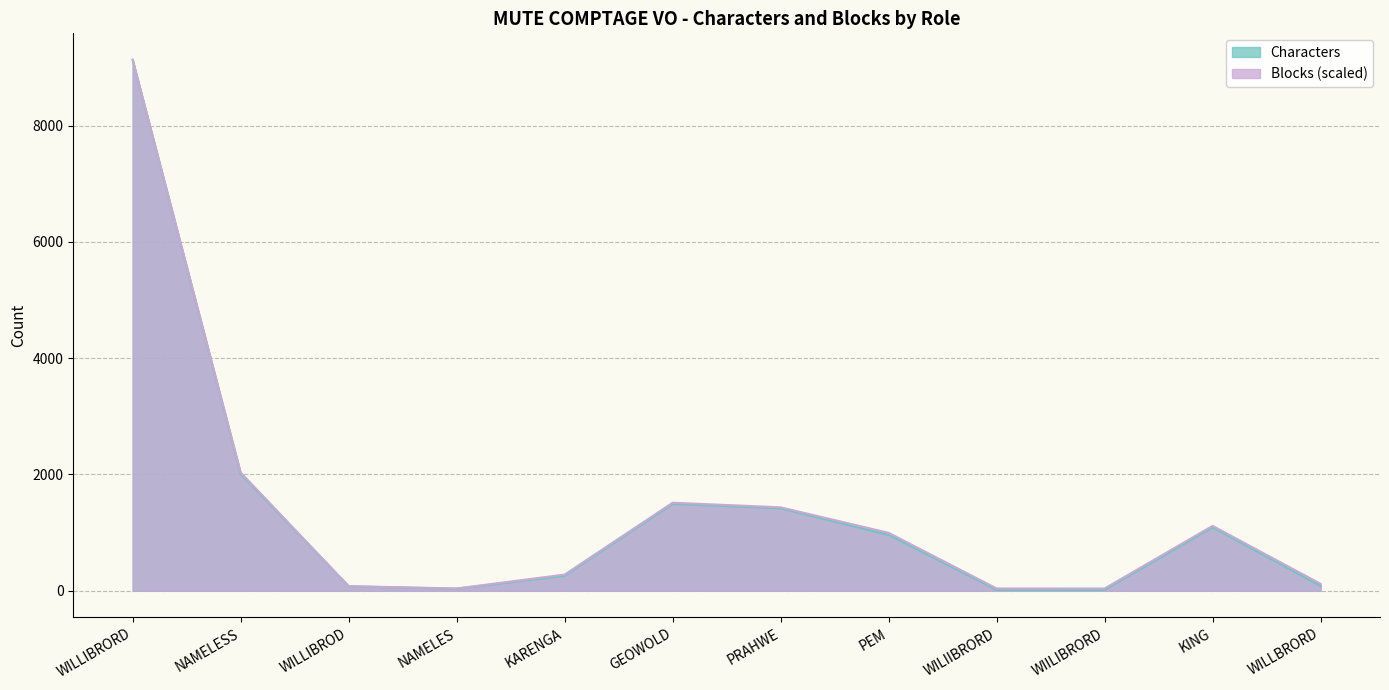

At how many categories does at least one series exceed 4324?

1